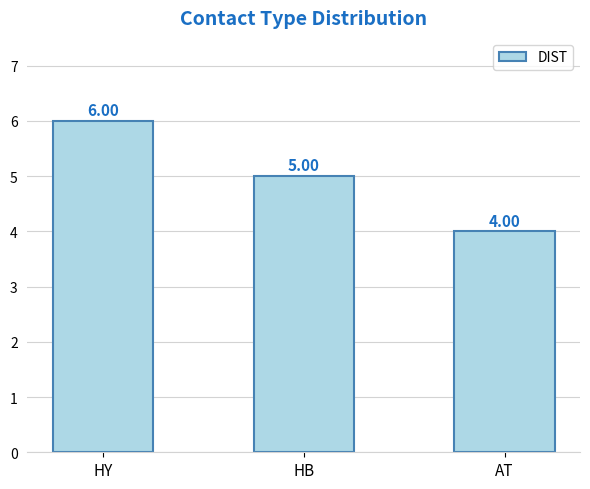

Read the value at HY.

6